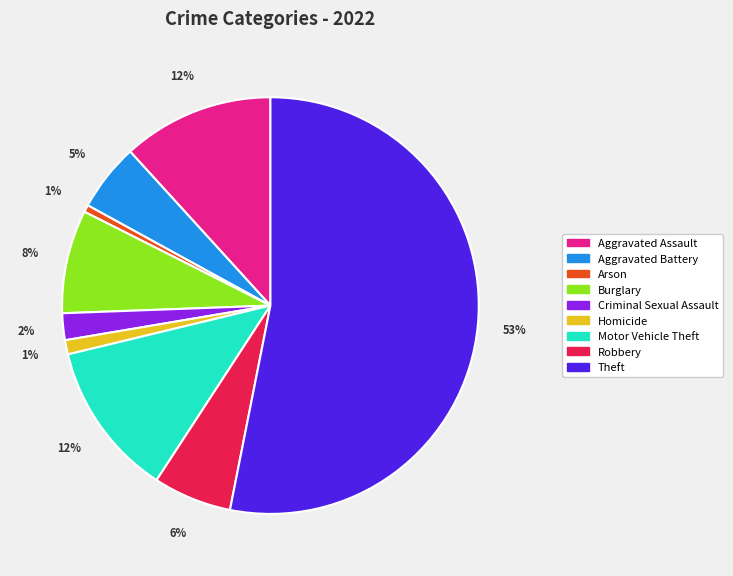

Which category has the biggest portion of the pie?

Theft